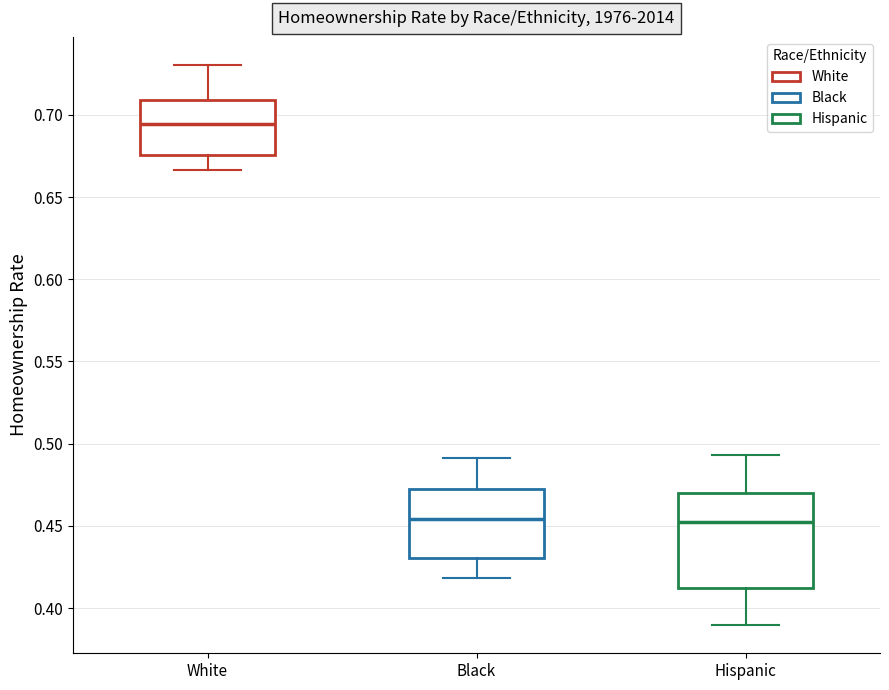

Reading left to right, transcribe this box plot: for each box, give where its median line is, the range the box spans, and where its two whiskers end, as read against the y-axis. The values are not printed on the chart, so give them approximately, as read against the axis.

White: median 0.695, box 0.675 to 0.710, whiskers 0.665 to 0.730
Black: median 0.455, box 0.430 to 0.470, whiskers 0.420 to 0.490
Hispanic: median 0.450, box 0.410 to 0.470, whiskers 0.390 to 0.495